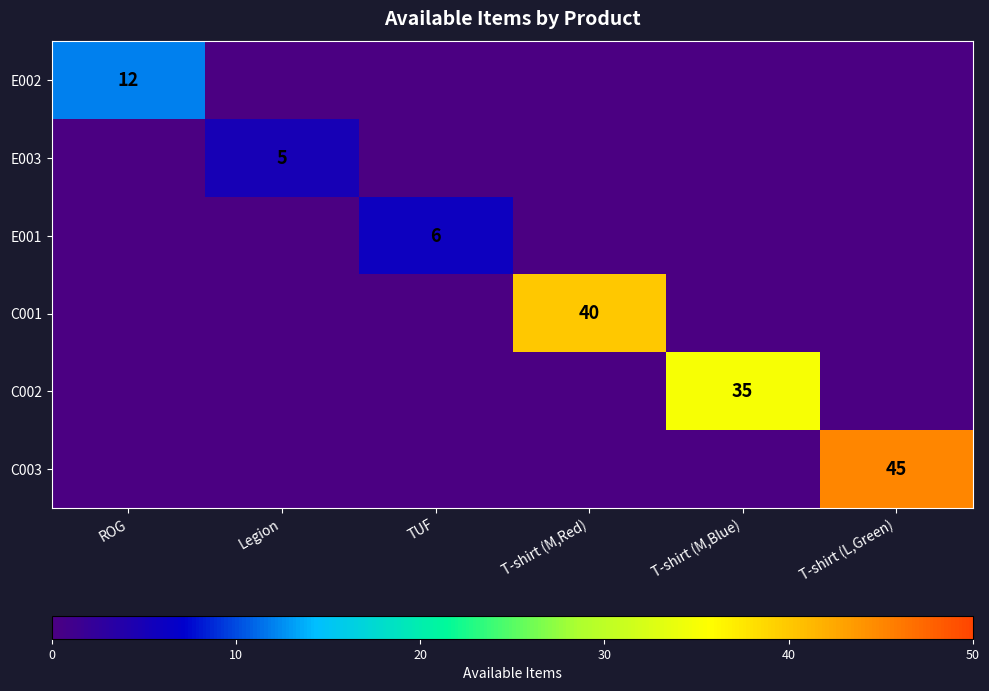

The C001 series shows 19 at T-shirt (M,Red). True or false?

False